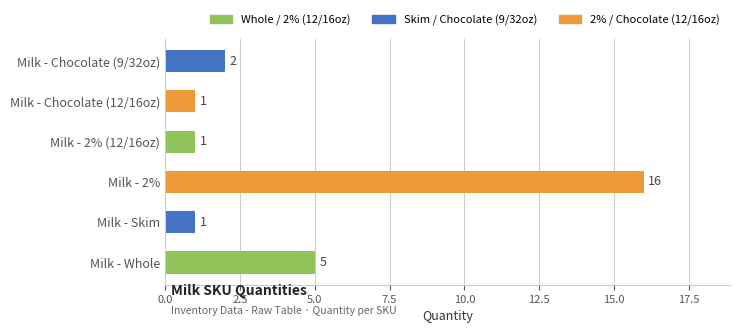

Is it true that the value at Milk - Skim is 1?

True